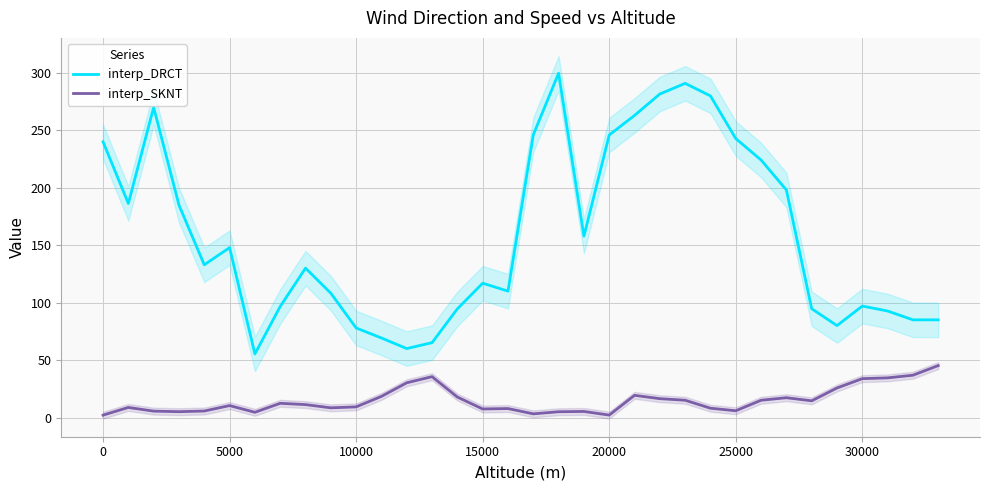

How many data points in interp_DRCT are above 132?

17